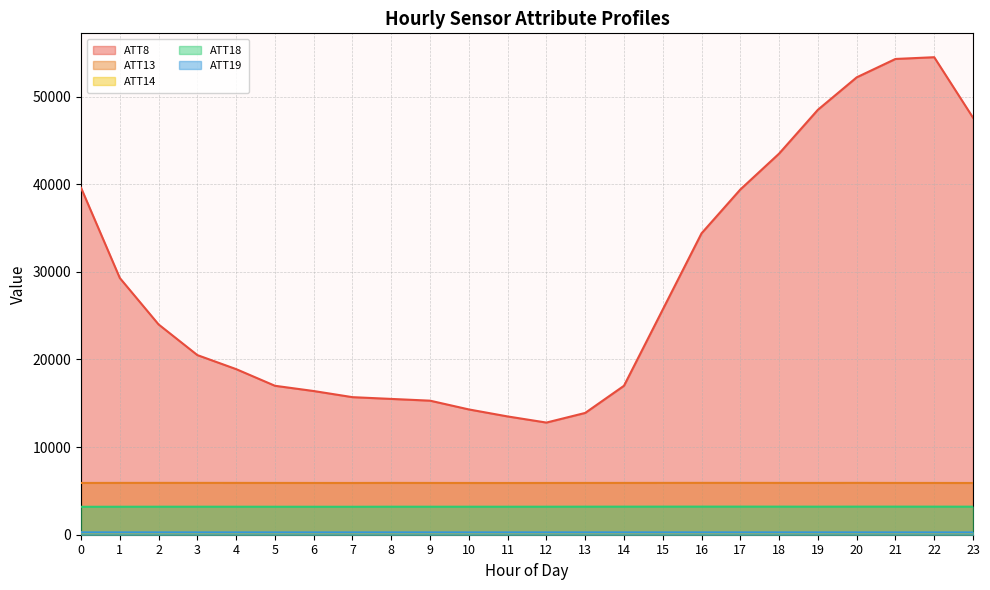

How many data points in ATT13 are less than 5910?

9